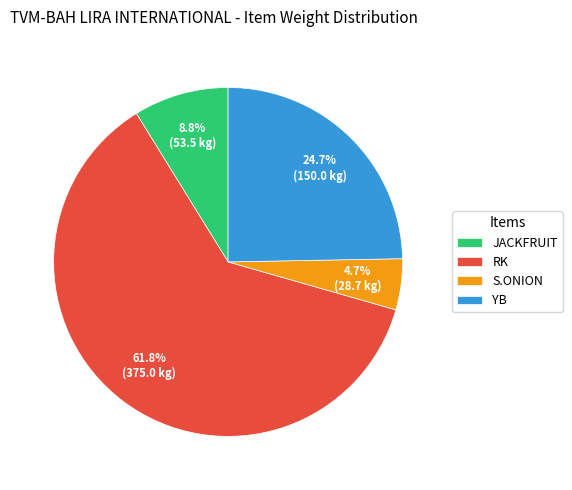

What is the smallest slice in the pie chart?

S.ONION